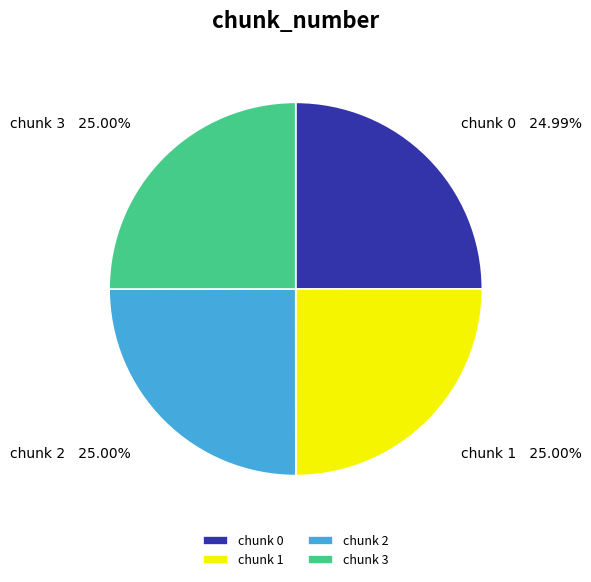

Approximately how many times larger is the value at chunk 3 compared to chunk 2?

1.0